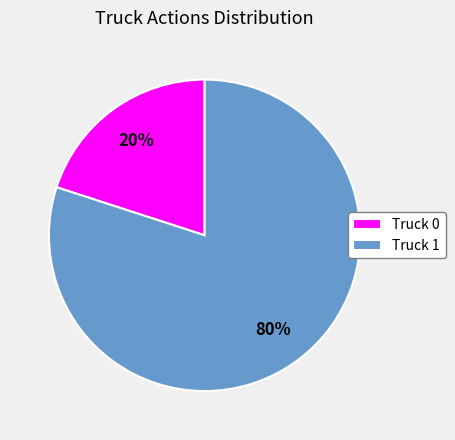

Count the number of slices in the pie.

2